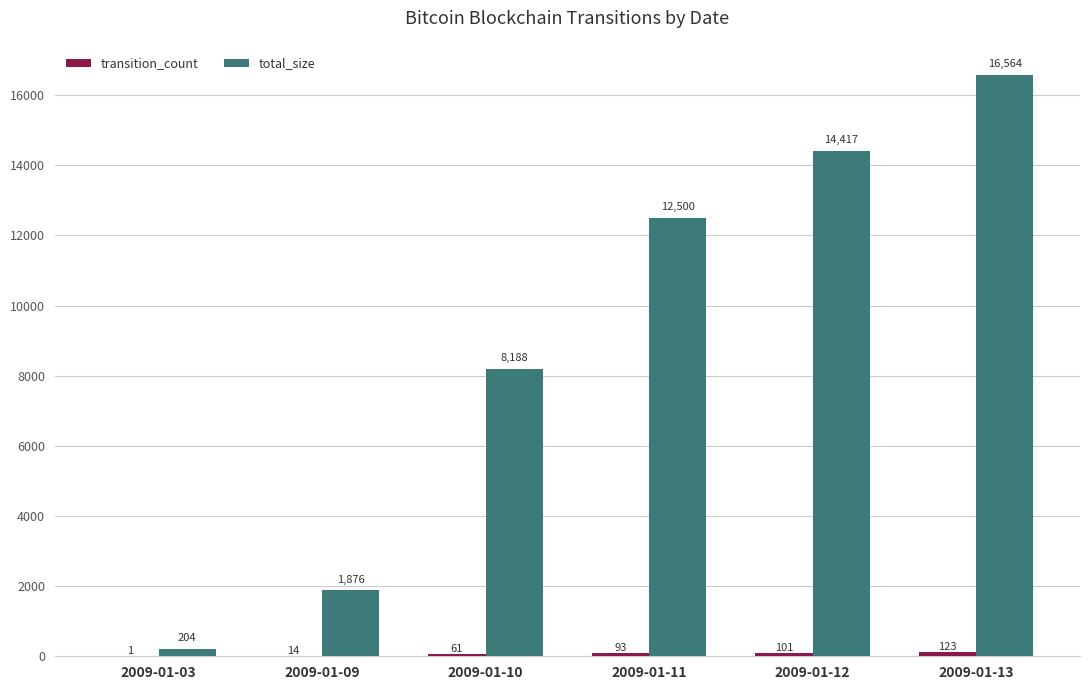

What value does the total_size series have at 2009-01-09?

1876